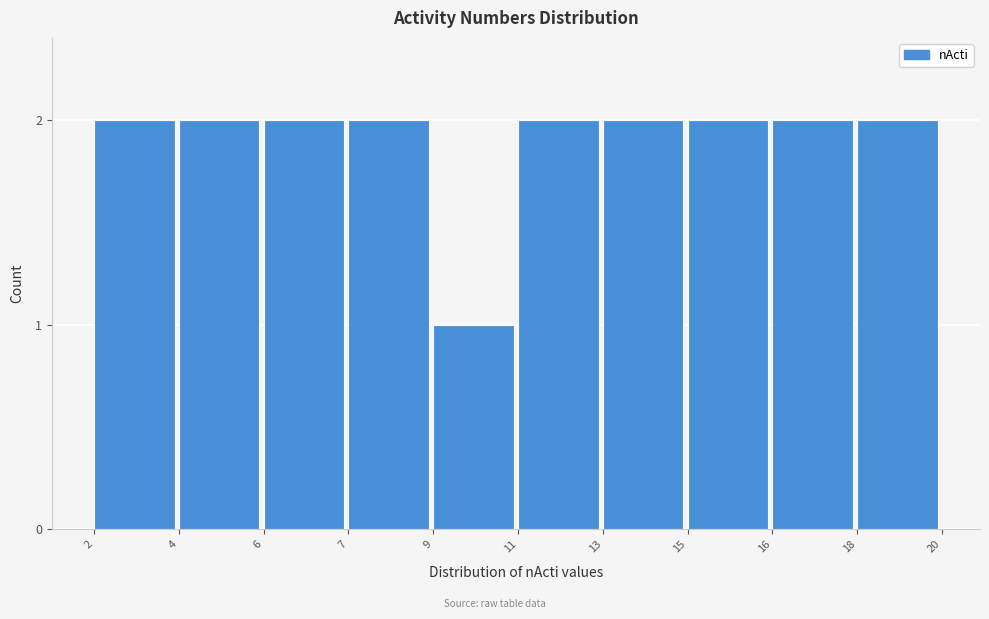

Reading right to left, what are all the values shown in this chart?

2	2	2	2	2	1	2	2	2	2